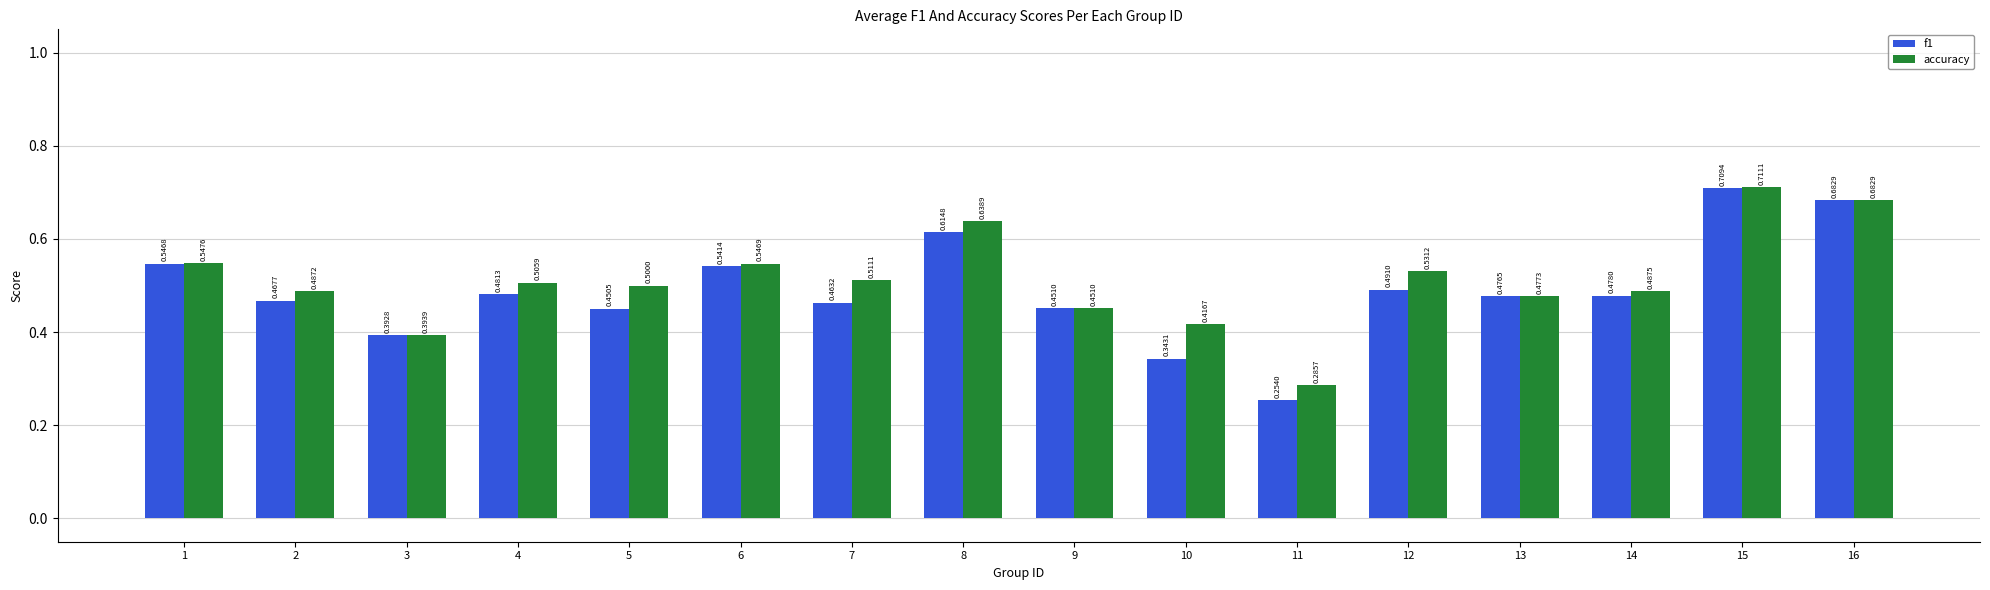

Which category has the lowest value in the f1 series?

11